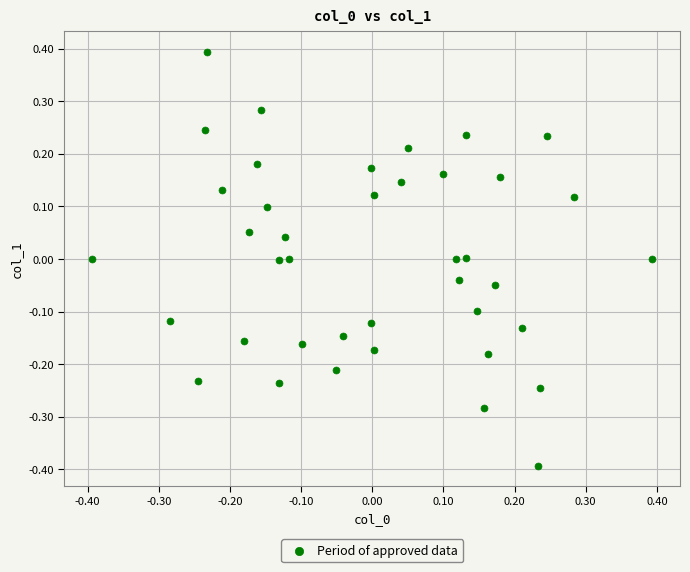

What is the range of X values (max minus min)?

0.8